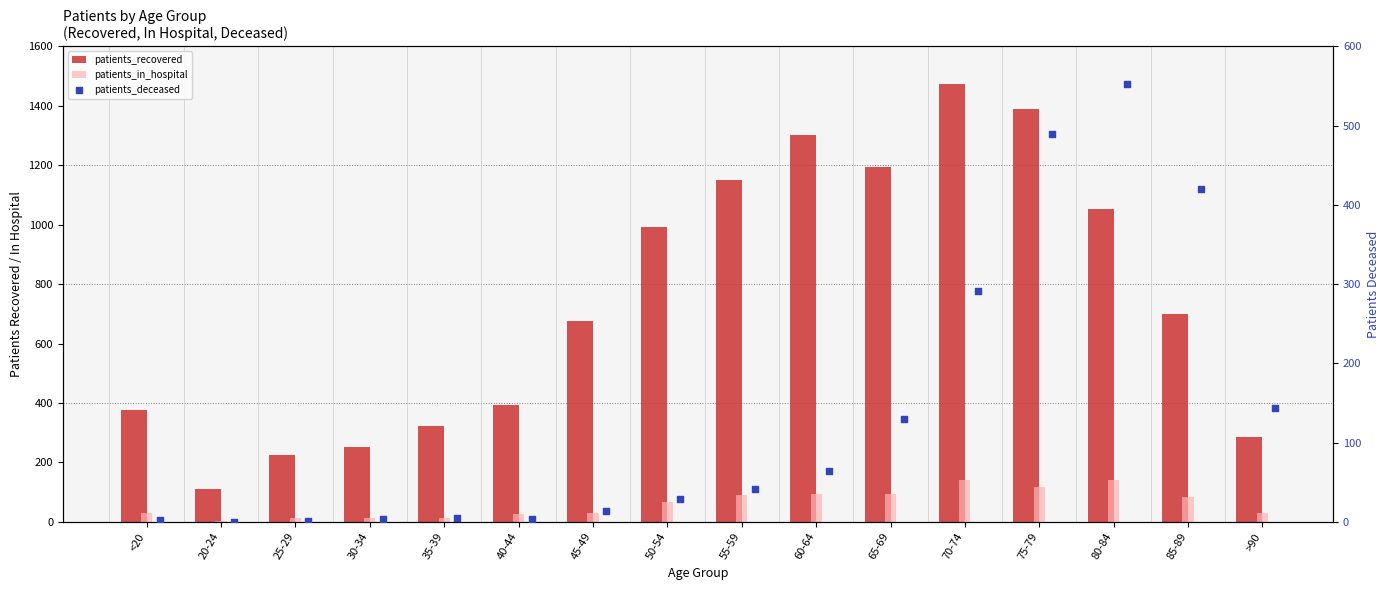

Which series reaches the maximum Y coordinate?

patients_recovered